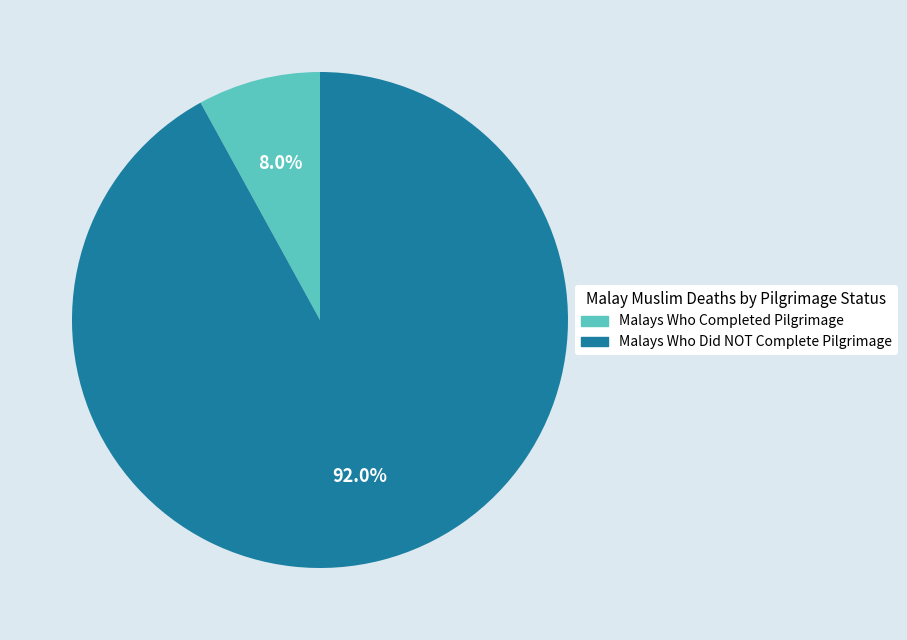

True or false: Malays Who Completed Pilgrimage accounts for 1% of the total.

False